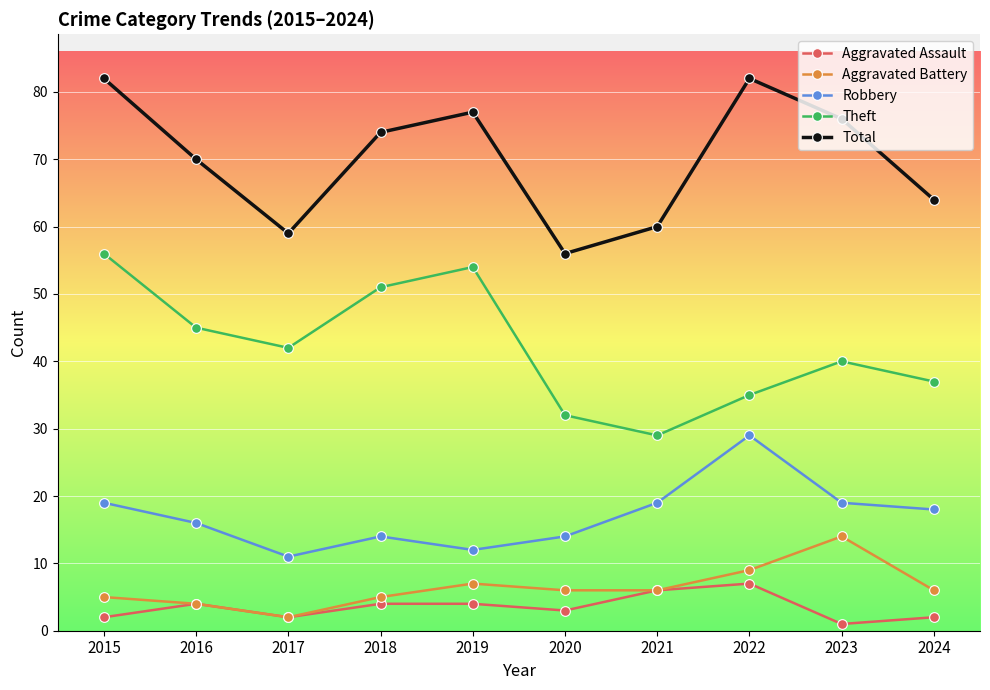

Between 2016 and 2020, which series saw the biggest shift?

Total